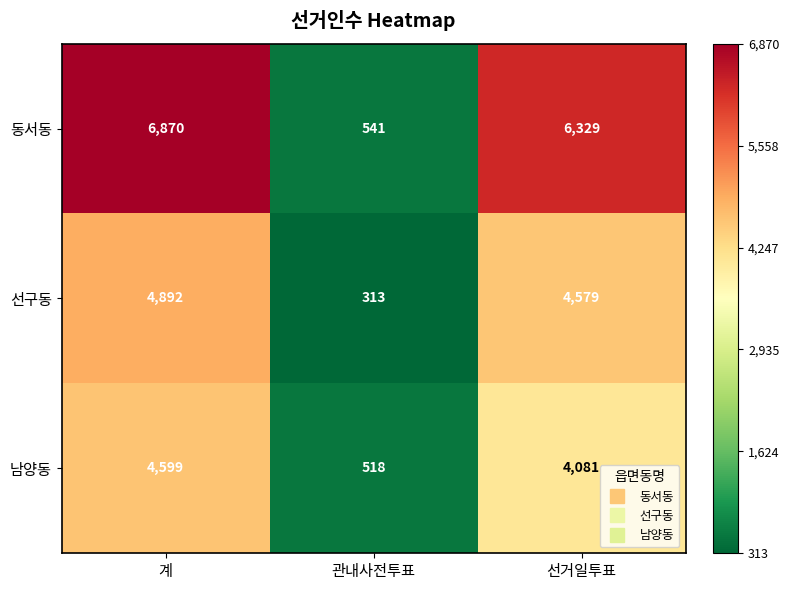

Reading left to right, what are all the values shown in this chart?

동서동: 계=6870	관내사전투표=541	선거일투표=6329
선구동: 계=4892	관내사전투표=313	선거일투표=4579
남양동: 계=4599	관내사전투표=518	선거일투표=4081